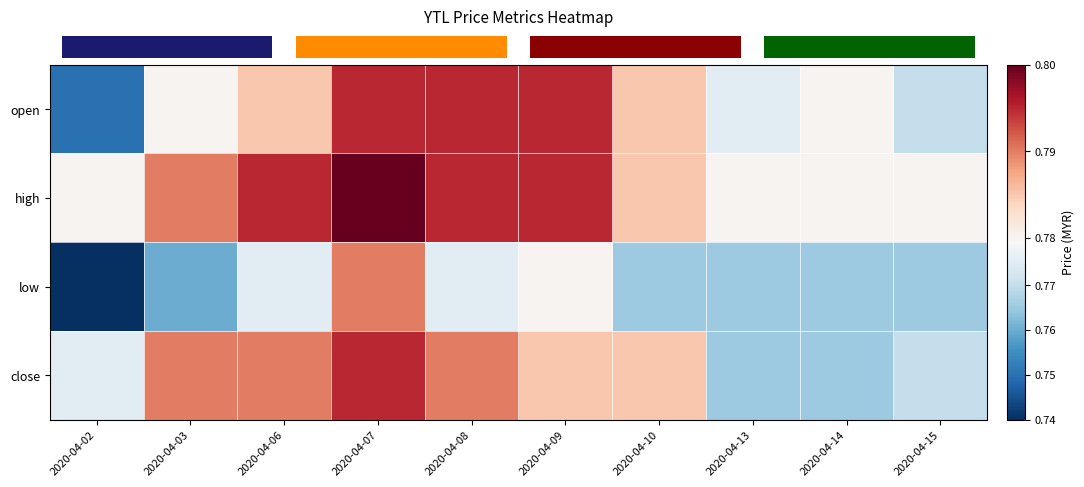

Reading right to left, list all the values displayed in this chart.

row_0: 2020-04-15=0.8	2020-04-14=0.8	2020-04-13=0.8	2020-04-10=0.8	2020-04-09=0.8	2020-04-08=0.8	2020-04-07=0.8	2020-04-06=0.8	2020-04-03=0.8	2020-04-02=0.8
row_1: 2020-04-15=0.8	2020-04-14=0.8	2020-04-13=0.8	2020-04-10=0.8	2020-04-09=0.8	2020-04-08=0.8	2020-04-07=0.8	2020-04-06=0.8	2020-04-03=0.8	2020-04-02=0.8
row_2: 2020-04-15=0.8	2020-04-14=0.8	2020-04-13=0.8	2020-04-10=0.8	2020-04-09=0.8	2020-04-08=0.8	2020-04-07=0.8	2020-04-06=0.8	2020-04-03=0.8	2020-04-02=0.7
row_3: 2020-04-15=0.8	2020-04-14=0.8	2020-04-13=0.8	2020-04-10=0.8	2020-04-09=0.8	2020-04-08=0.8	2020-04-07=0.8	2020-04-06=0.8	2020-04-03=0.8	2020-04-02=0.8